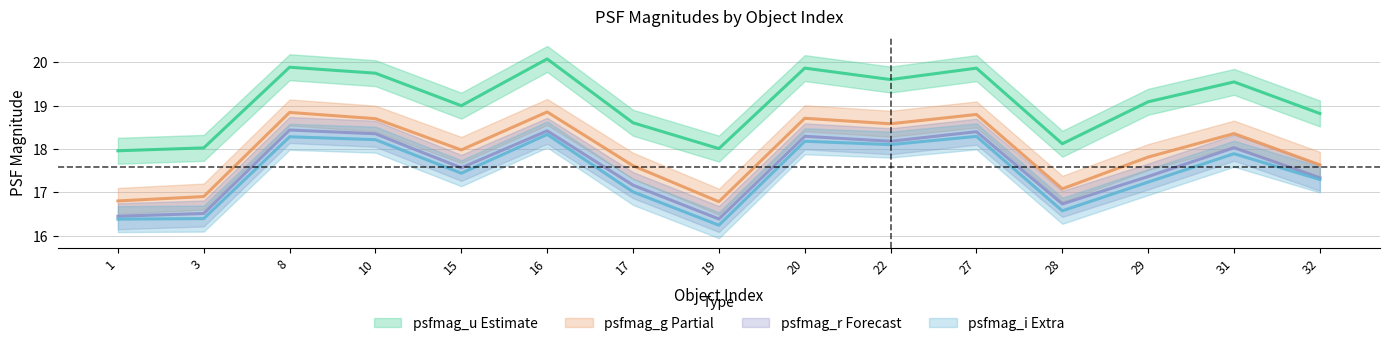

Which label corresponds to the smallest value in the chart?

19